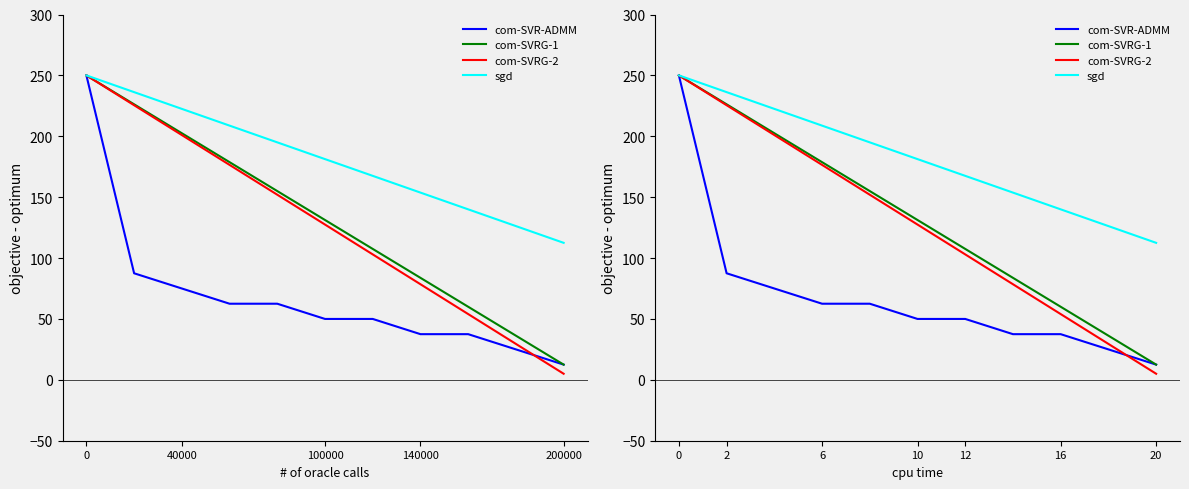

True or false: com-SVRG-1 has more than 0 interior local peaks.

False